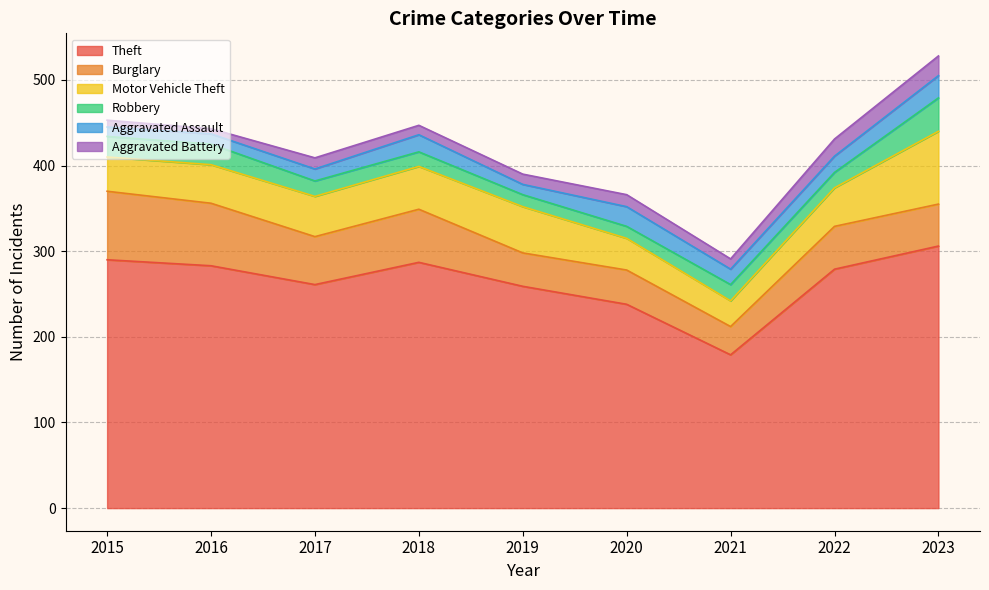

What is the value of the Robbery point at the 4th from the left?

17